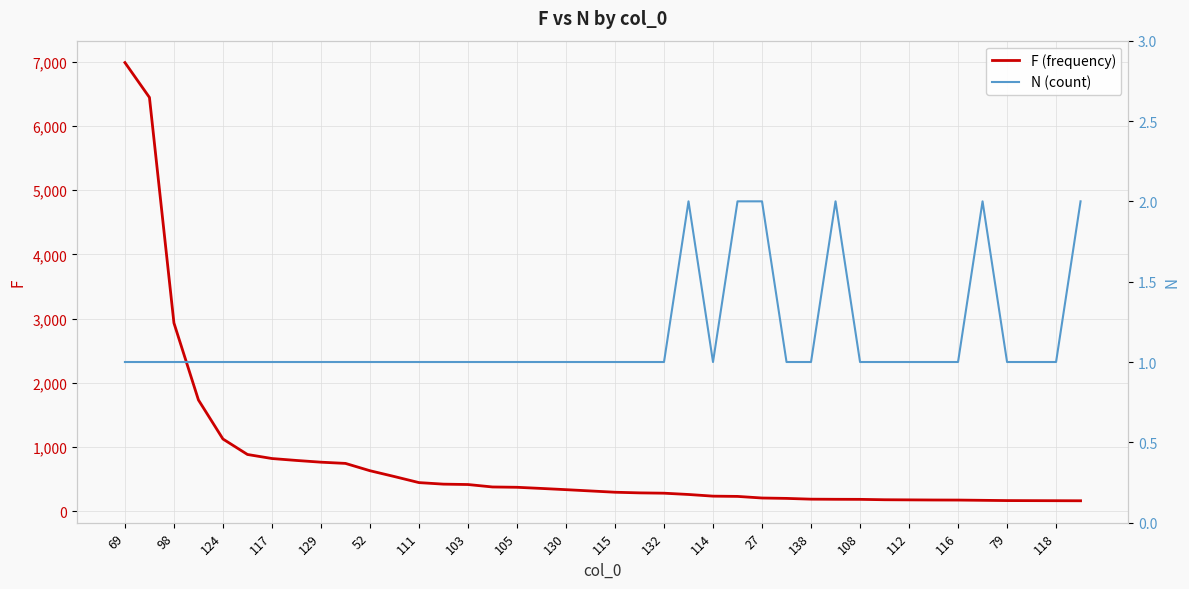

How many values in the F (frequency) series exceed 316?

19